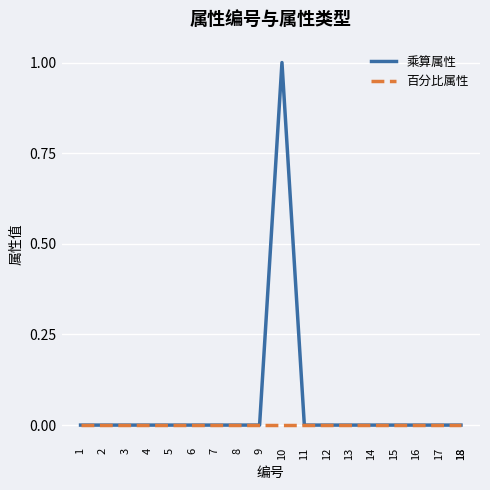

The value of 乘算属性 at 11 is 0. True or false?

True